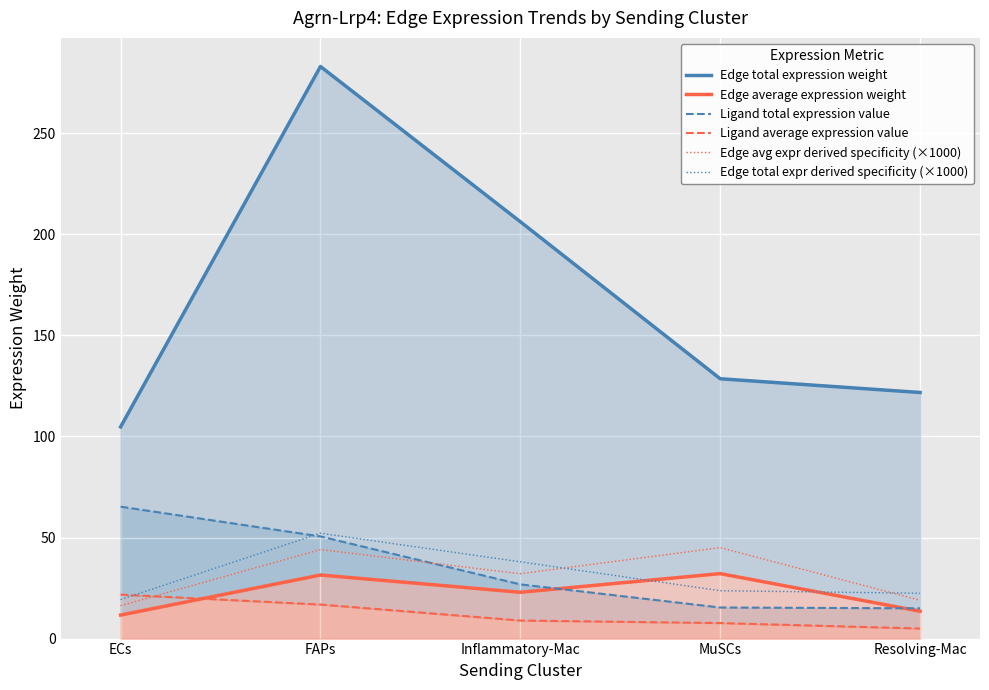

What is the smallest value displayed?

5.0